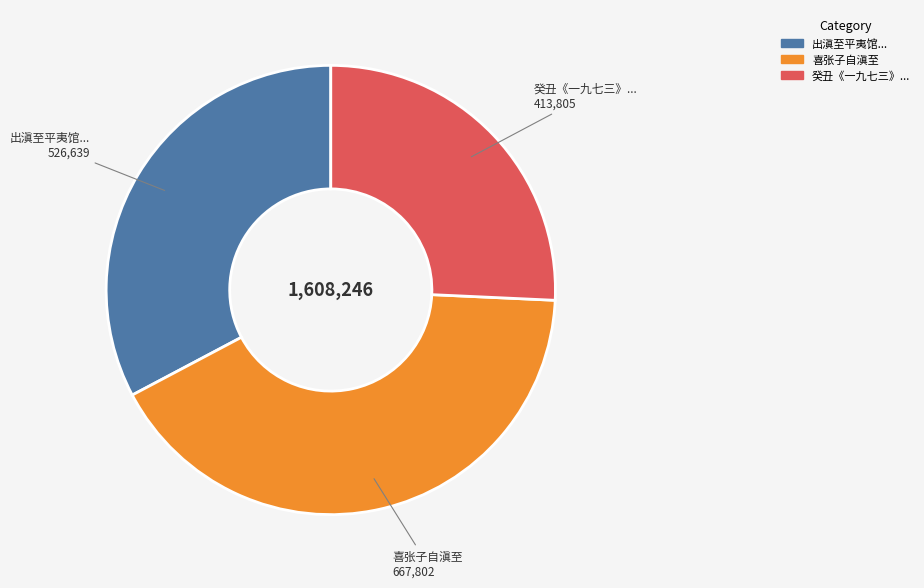

Is there a majority slice in this chart?

No